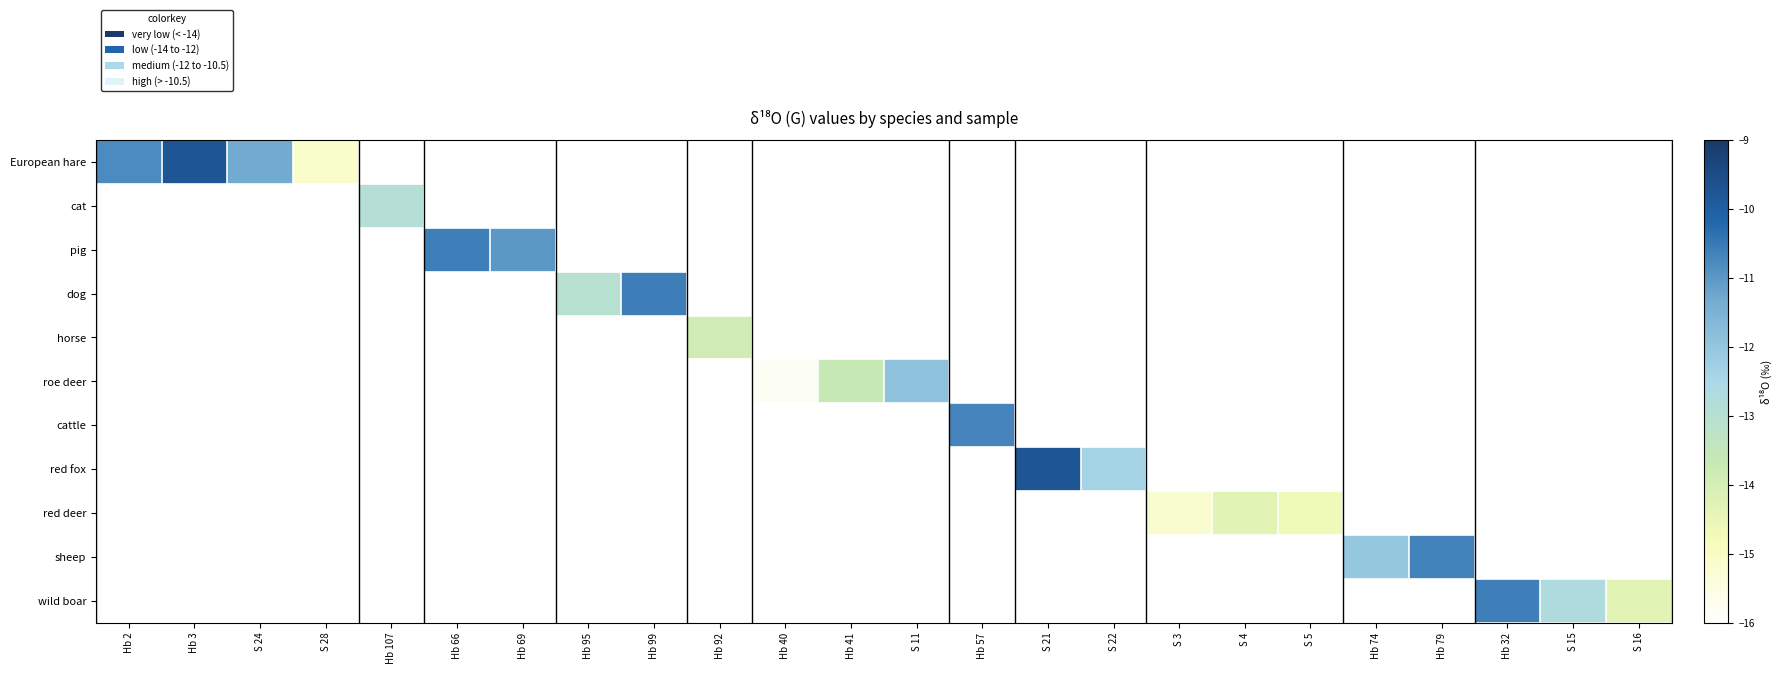

Which label corresponds to the largest value in the chart?

Hb 3